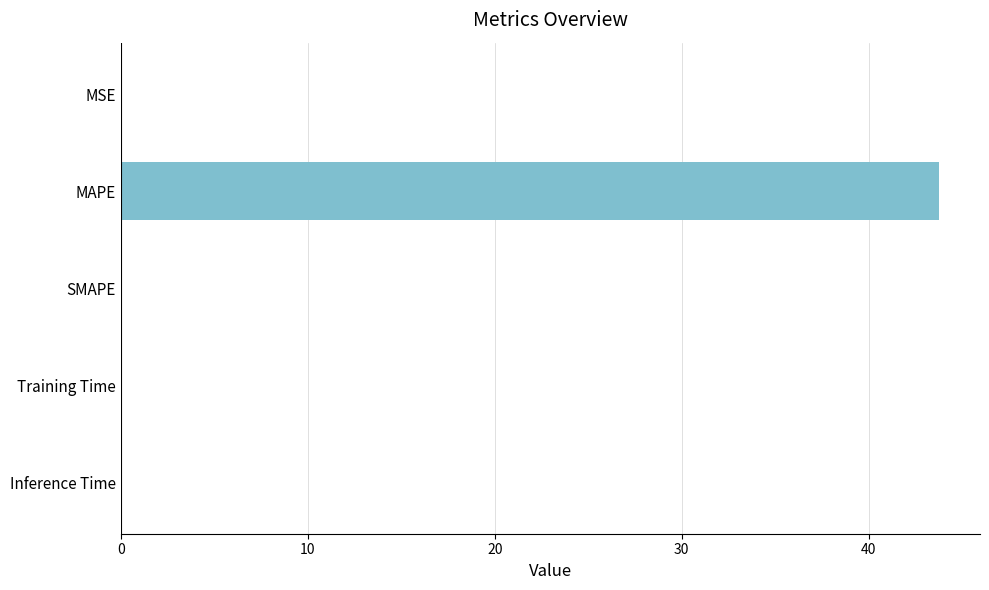

What is the sum of all values?

43.8